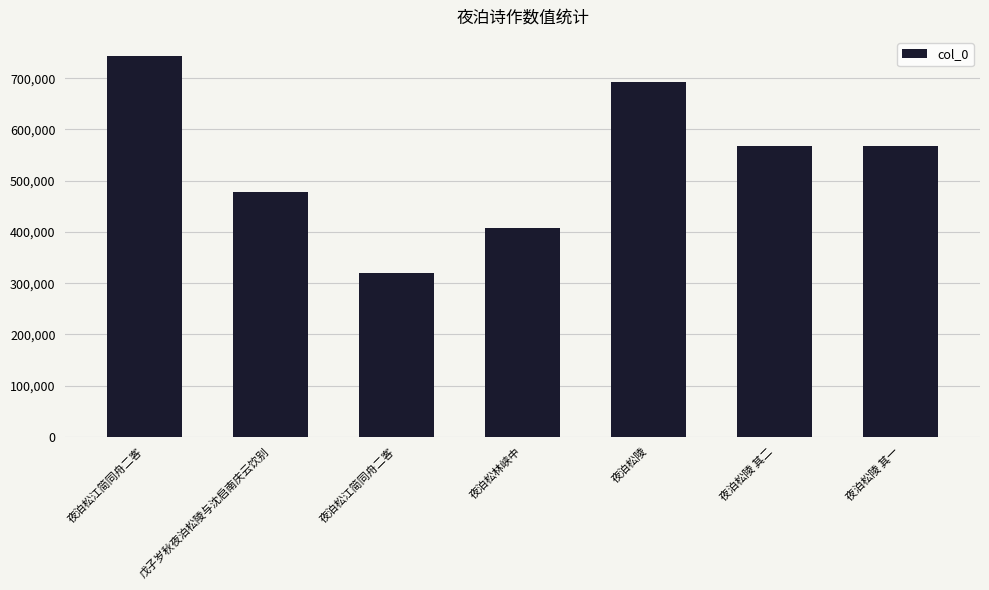

Rank the categories by value from lowest to highest.

夜泊松江简同舟二客, 夜泊松林峡中, 戊子岁秋夜泊松陵与沈启南庆云饮别, 夜泊松陵 其一, 夜泊松陵 其二, 夜泊松陵, 夜泊松江简同舟二客